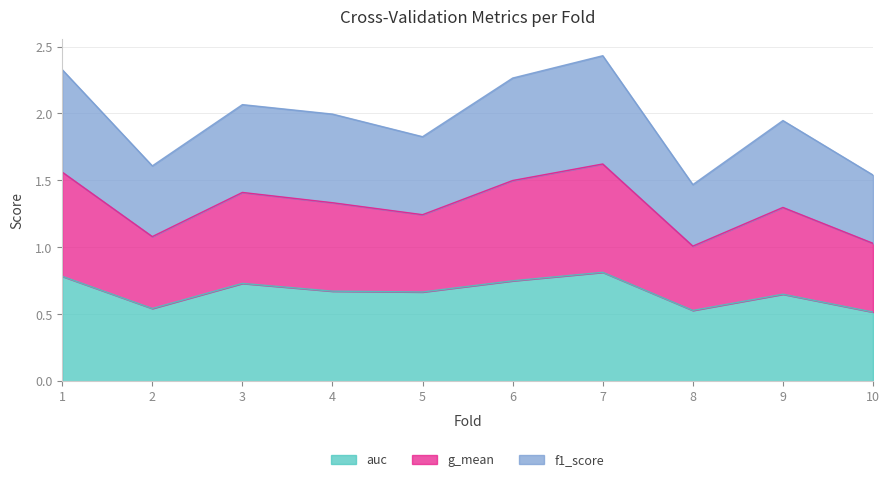

True or false: f1_score has more than 1 interior local peaks.

True